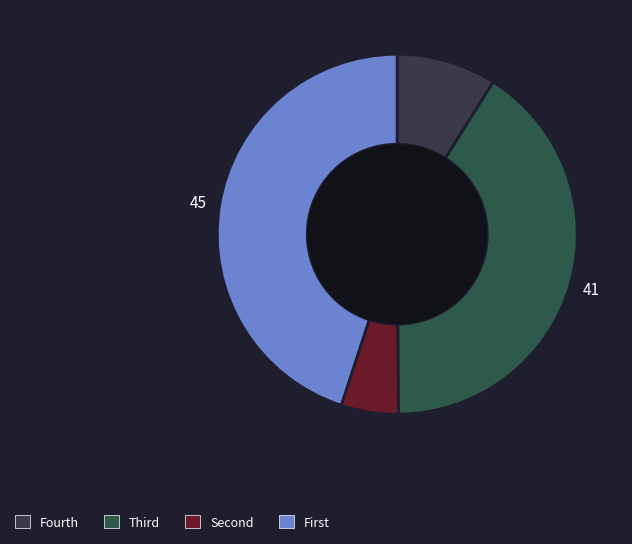

How many slices are in this pie chart?

4